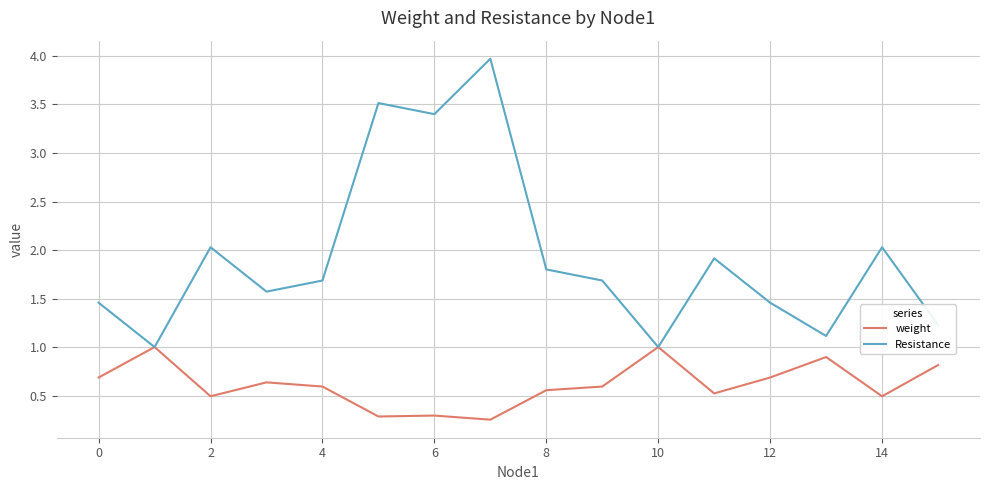

Does the chart display data point markers on the line(s)?

No